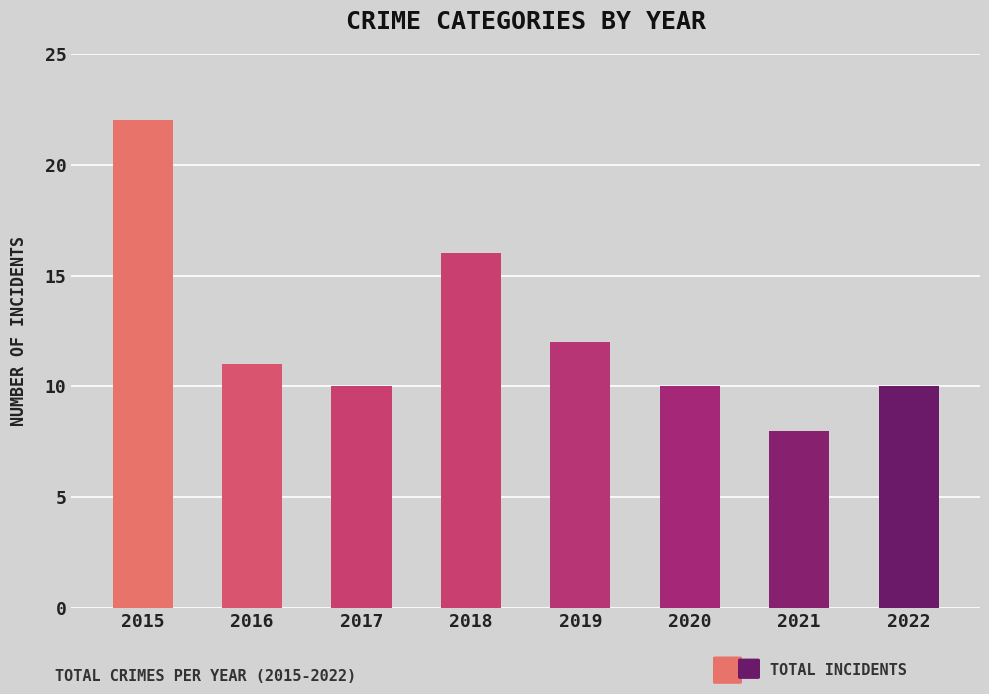

Approximately how many times larger is the value at 2017 compared to 2022?

1.0